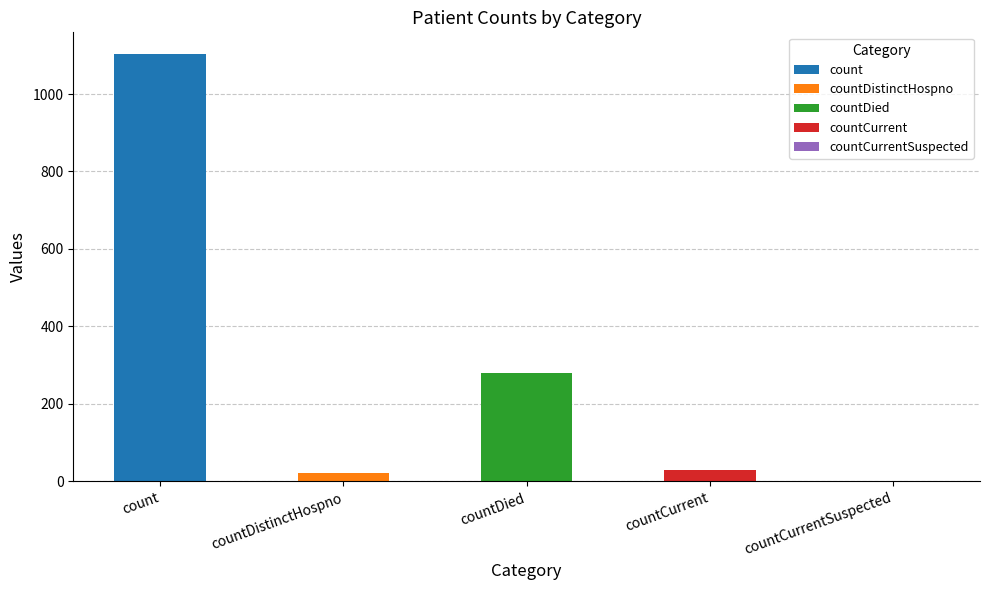

What is the difference between the second highest and second lowest values?

256